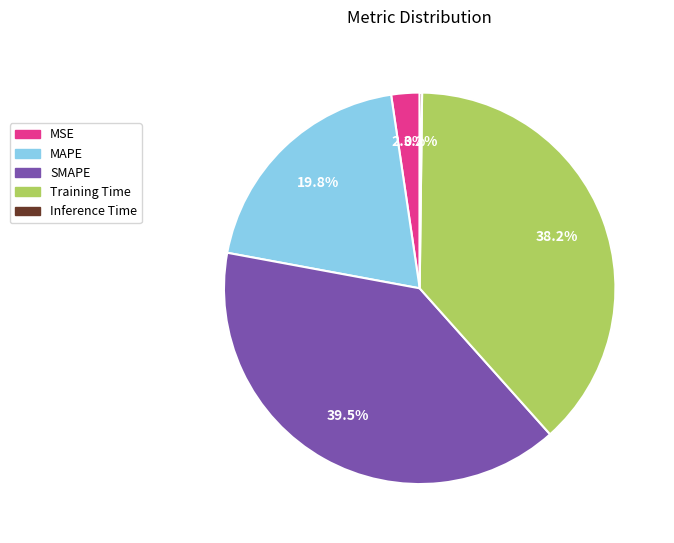

To the nearest percent, what is the difference between the largest and smallest slice percentages?

39%